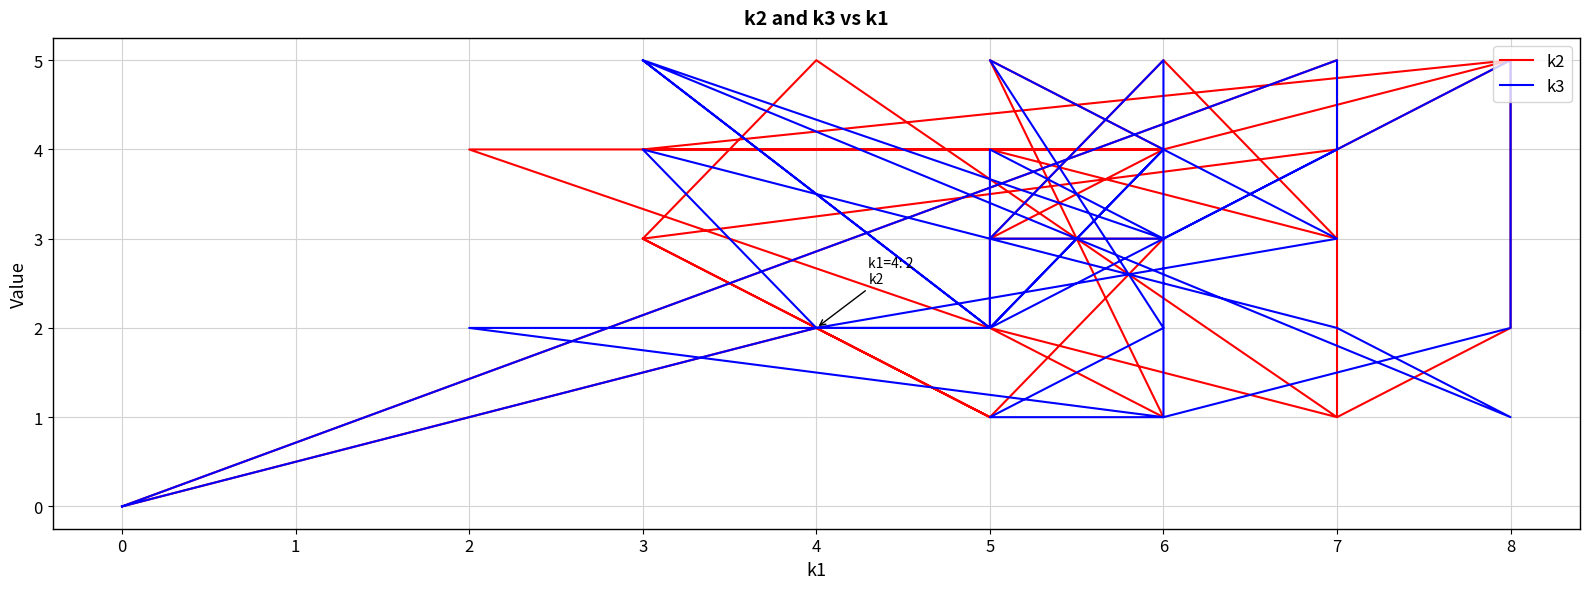

The value of k3 at 5 is 3. True or false?

False